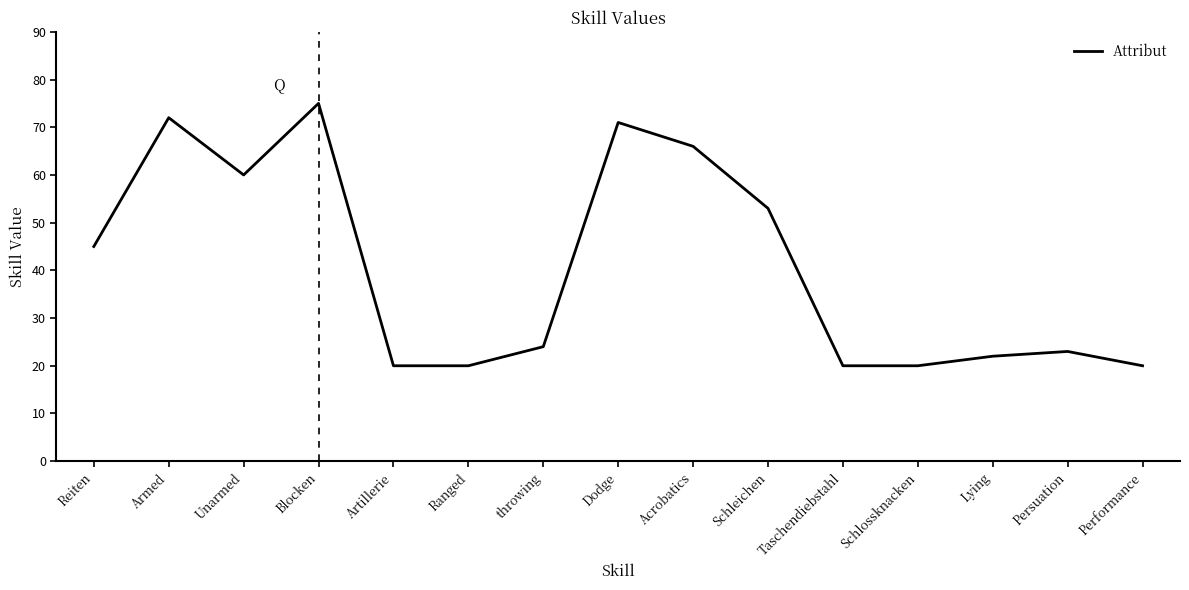

What is the sum of all values?

611